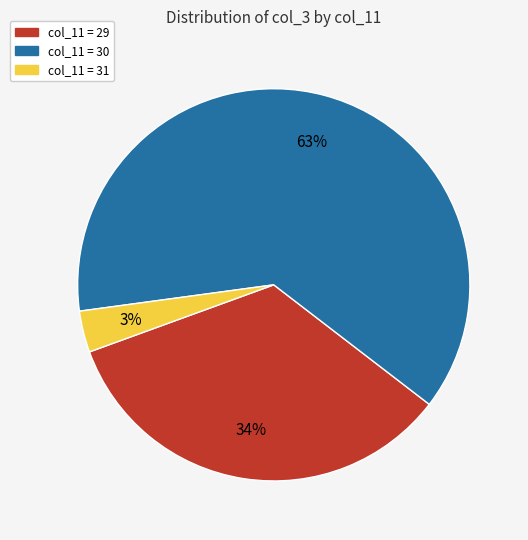

To the nearest percent, what percentage of the pie is col_11 = 30?

63%